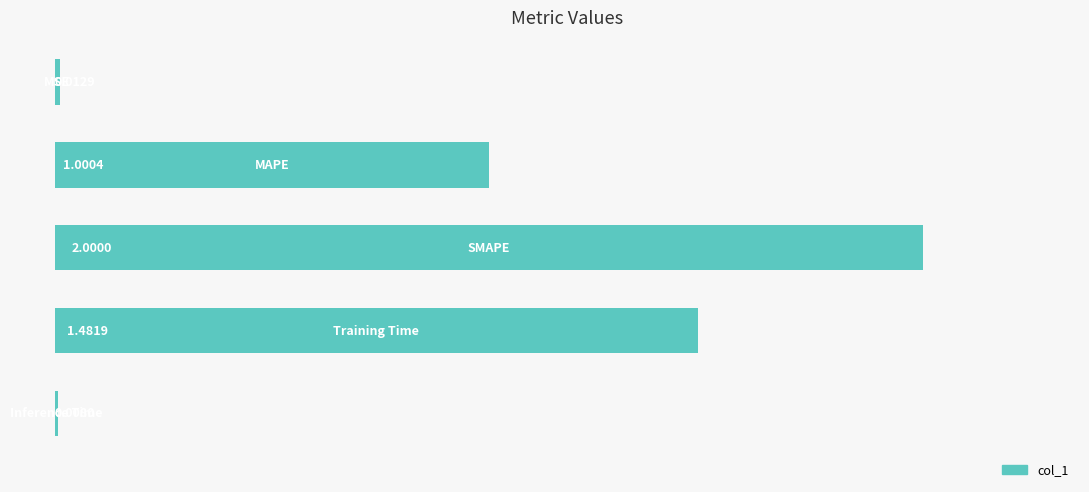

What is the sum of all values?

4.5